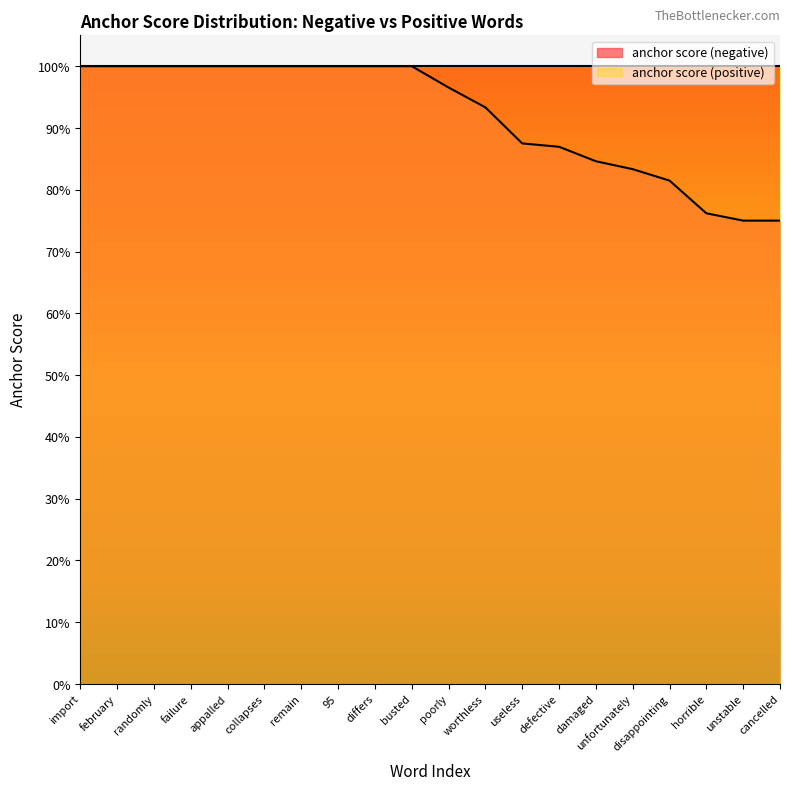

What is the minimum value shown in the chart?

0.8